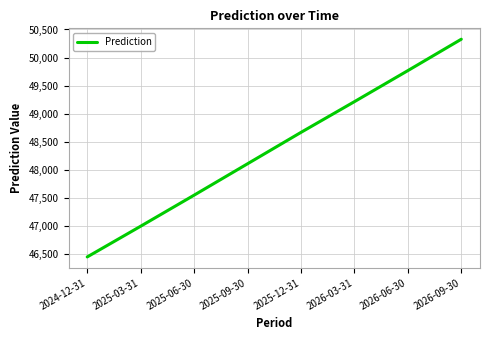

Which has a higher value, 2026-03-31 or 2025-12-31?

2026-03-31